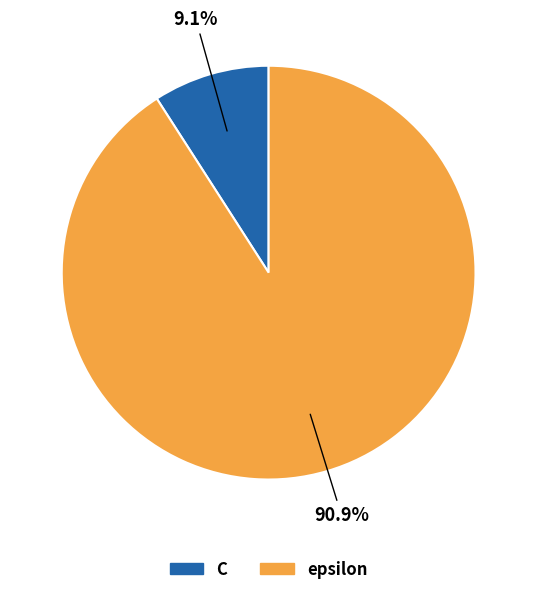

Between C and epsilon, which is larger?

epsilon